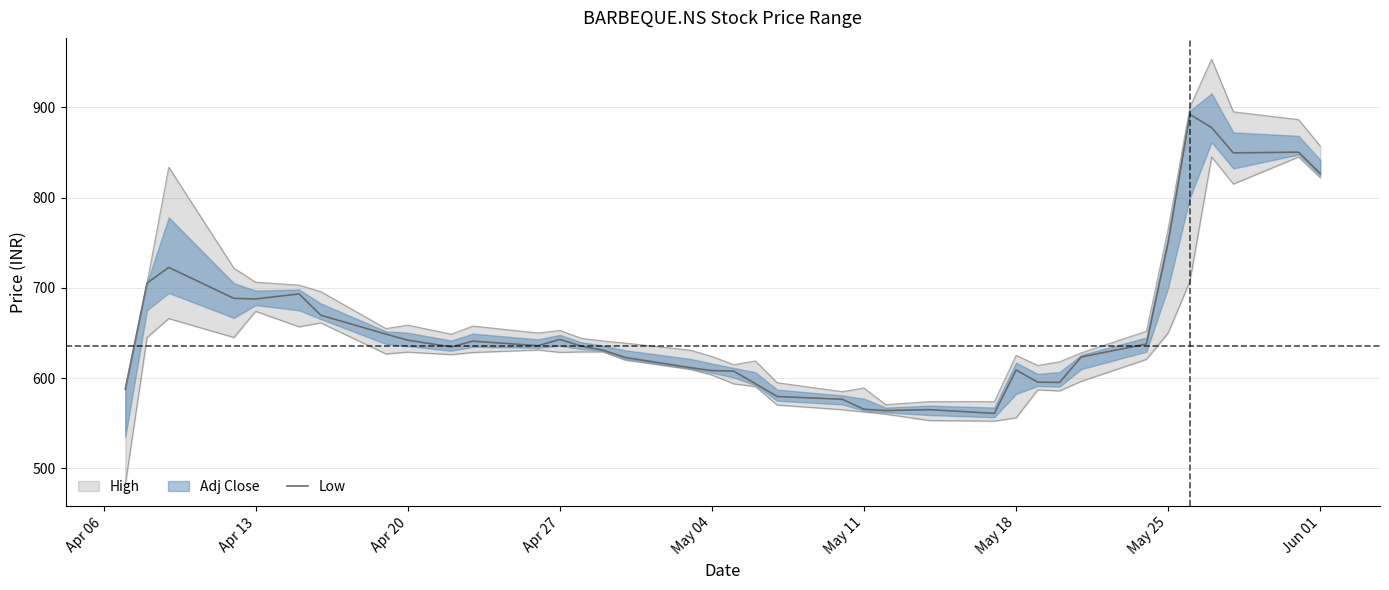

What is the average value?

660.2